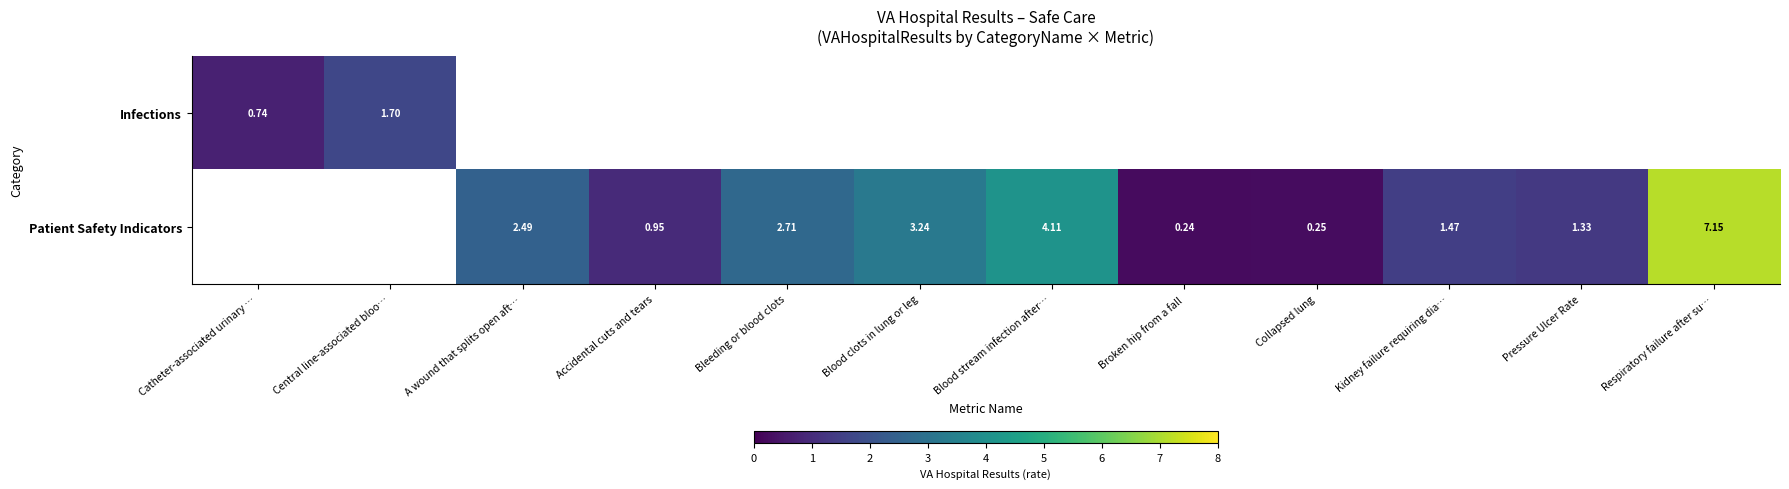

Between Kidney failure requiring dia… and A wound that splits open aft…, which is larger?

A wound that splits open aft…